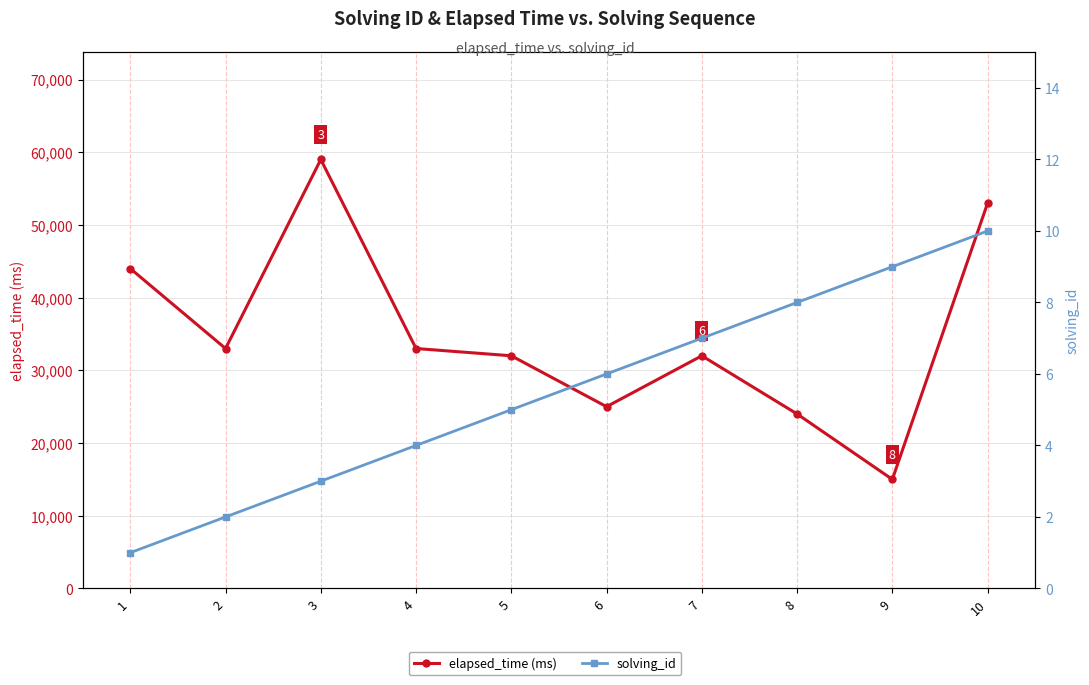

Which series has the largest range (max minus min)?

elapsed_time (ms)